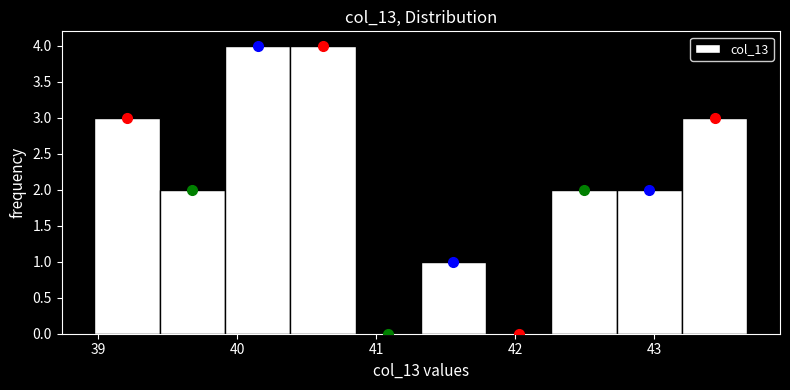

How tall is the bar that spans 42.26 to 42.73 on the x-axis? Neither the bar edges nor the heights are printed on the chart, so give them approximately, as read against the axes.

2